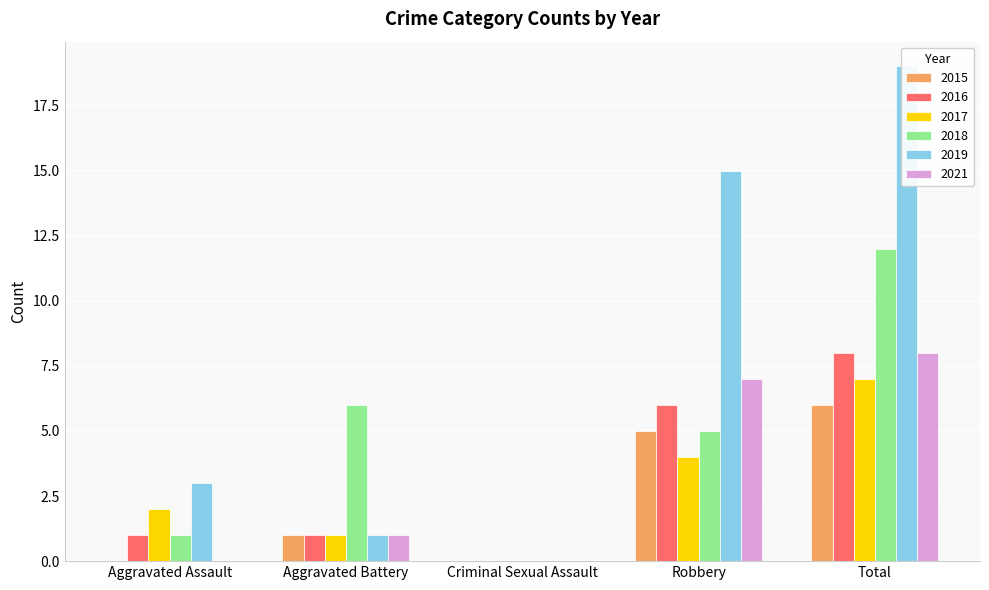

The value of 2021 at Criminal Sexual Assault is 0. True or false?

True